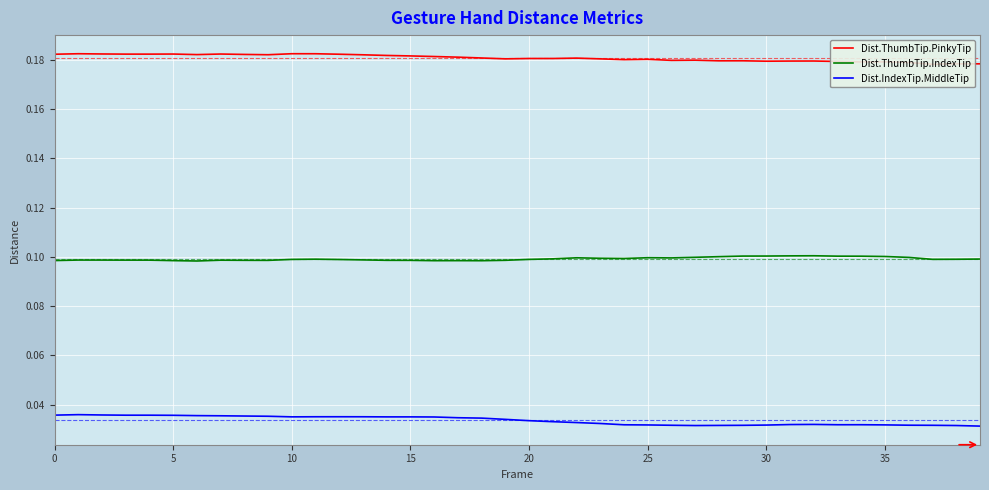

At how many categories does at least one series exceed 0?

40